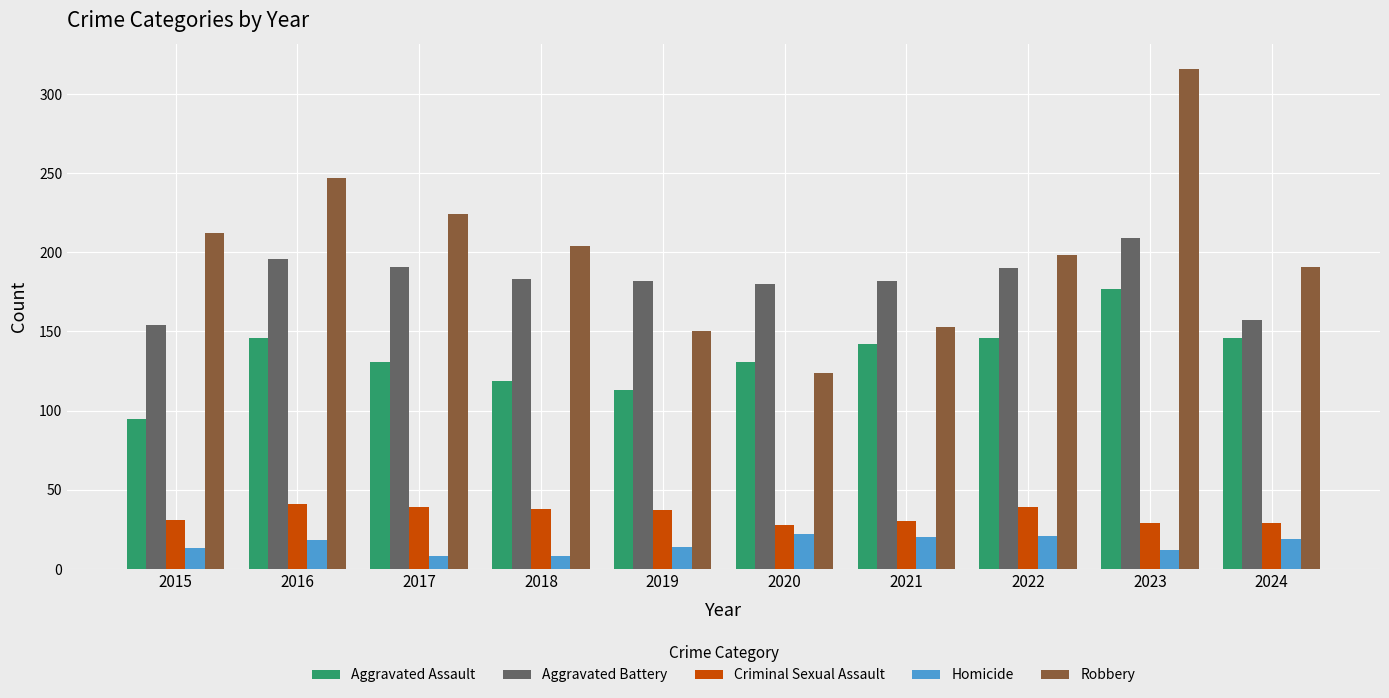

What is the greatest value displayed?

316